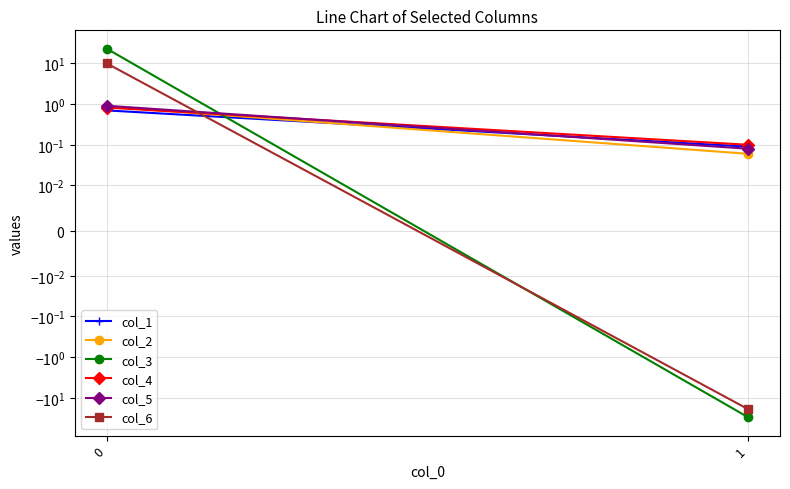

The col_2 series shows 0.1 at 1. True or false?

False